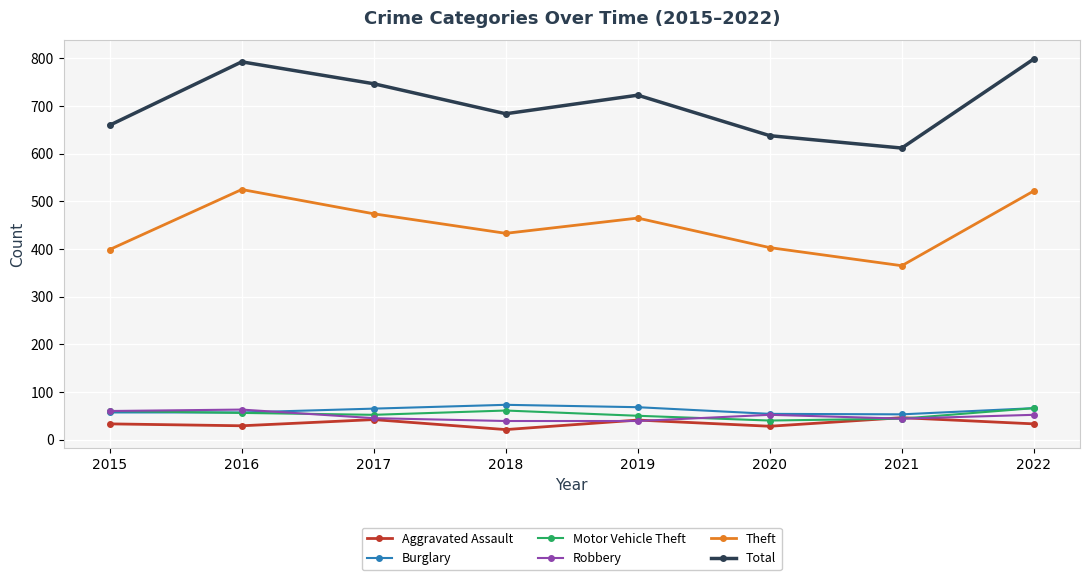

What is the difference between the highest and lowest values at 2020?

610